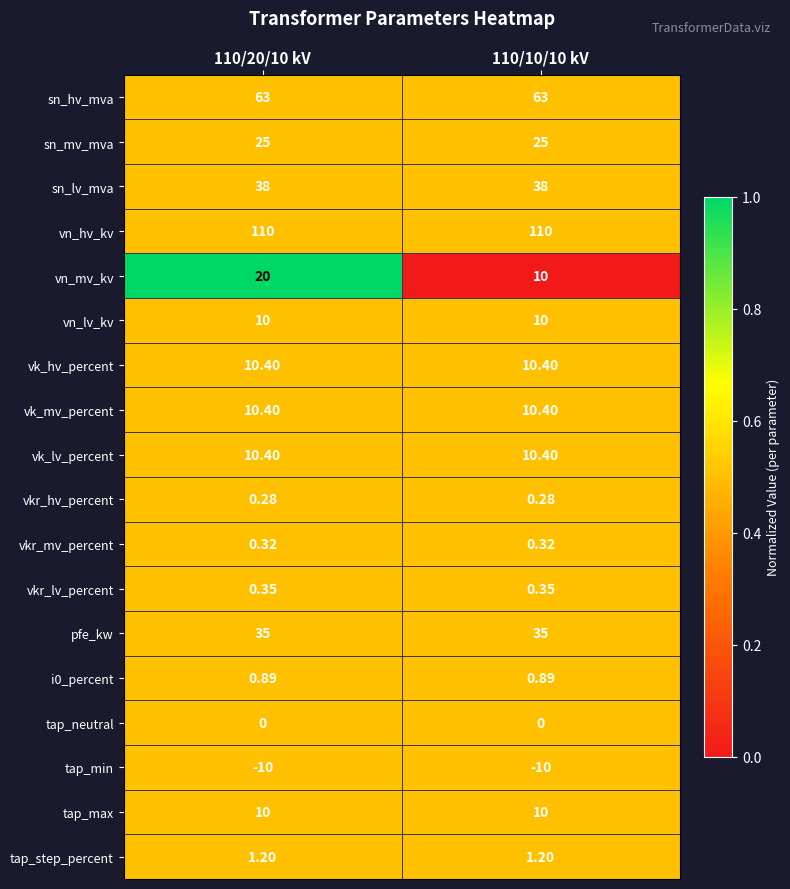

What is the difference between the highest and lowest values at 110/10/10 kV?

120.0